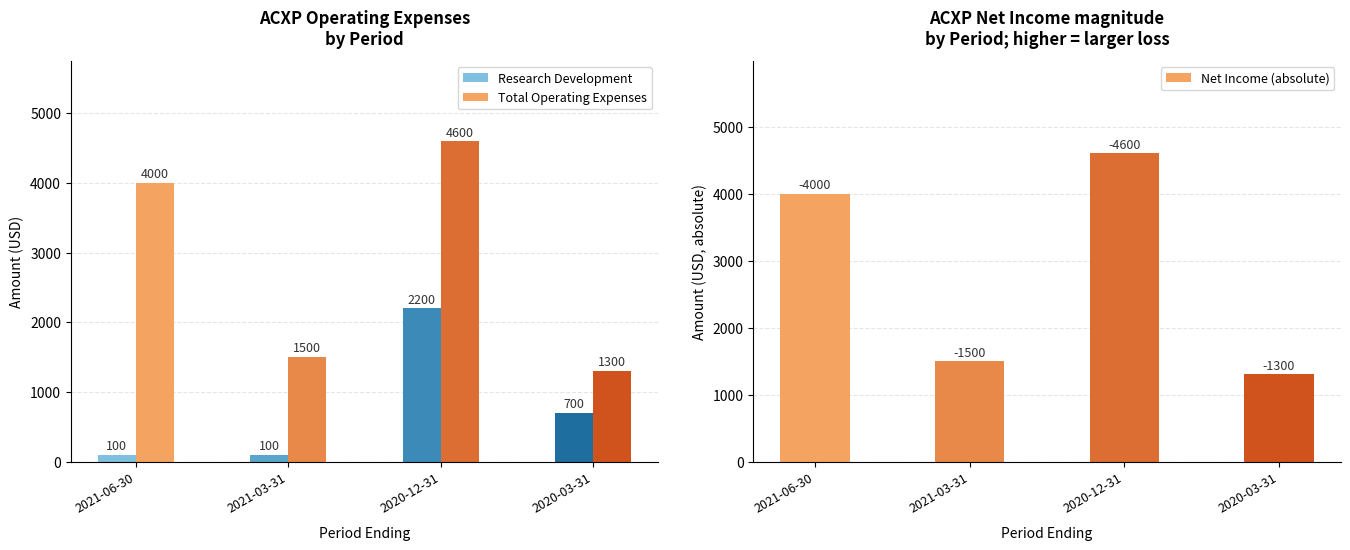

Read the Total Operating Expenses value at 2020-12-31.

4600